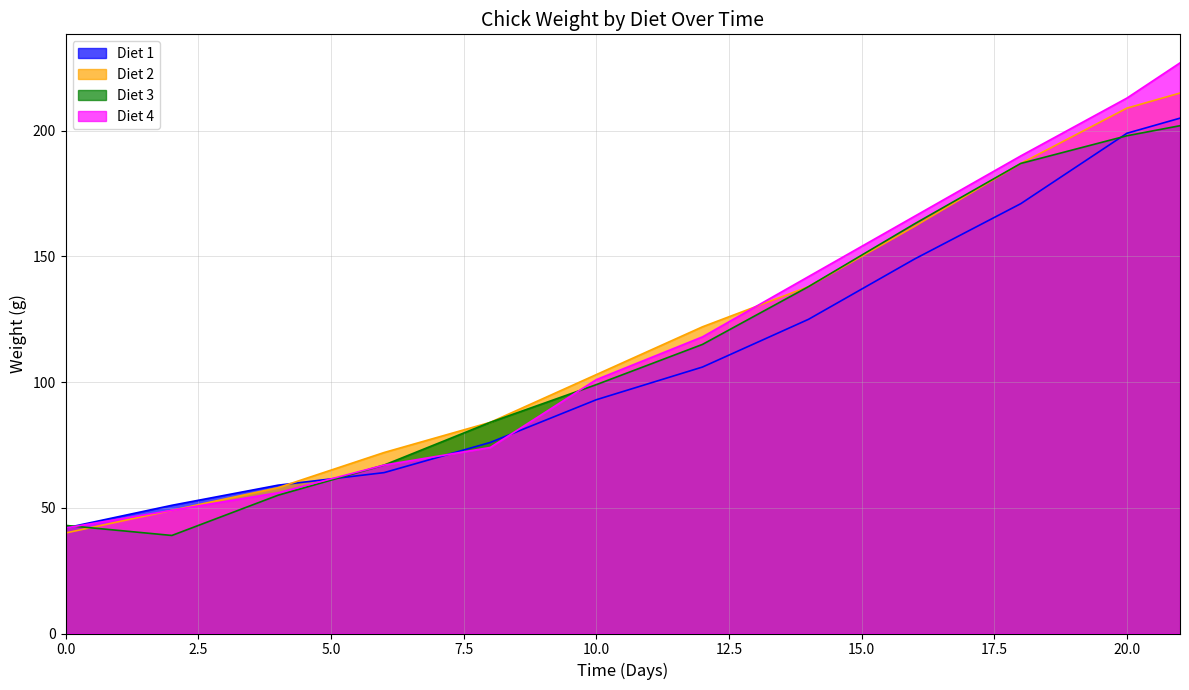

What is the difference between the highest and lowest values at 14?

17